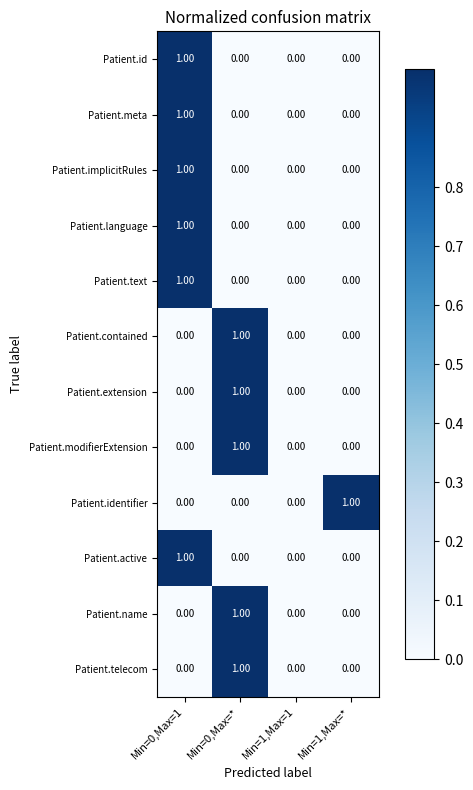

Is the value of Patient.modifierExtension at Min=0,Max=* greater than the value of Patient.identifier at Min=0,Max=*?

Yes